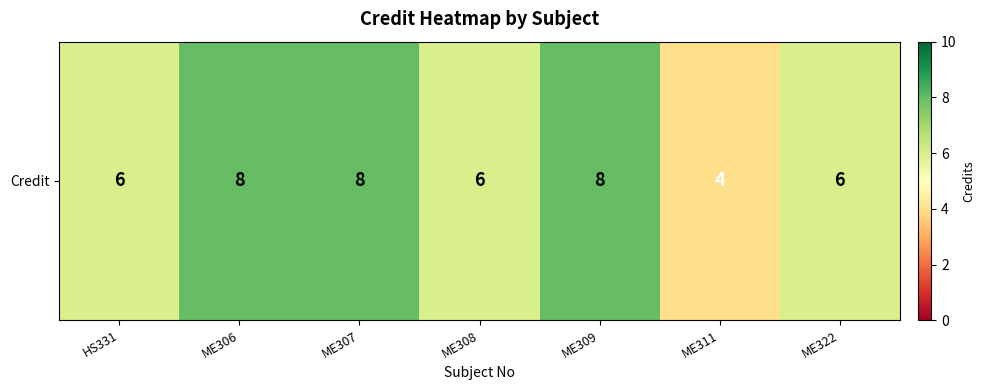

Reading right to left, transcribe all the data shown in this chart.

ME322=6	ME311=4	ME309=8	ME308=6	ME307=8	ME306=8	HS331=6